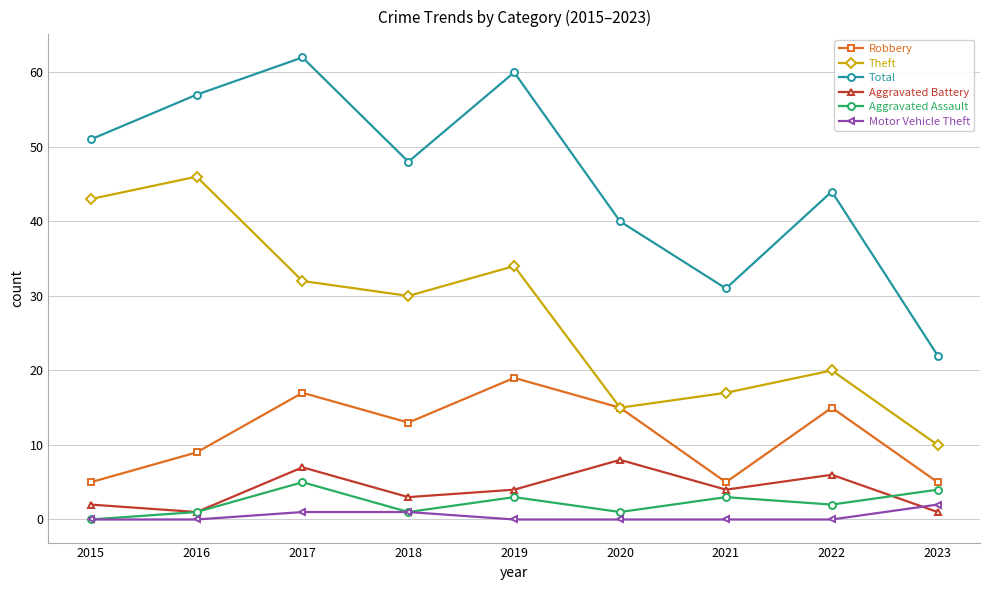

List the labels in order of Theft value, smallest first.

2023, 2020, 2021, 2022, 2018, 2017, 2019, 2015, 2016